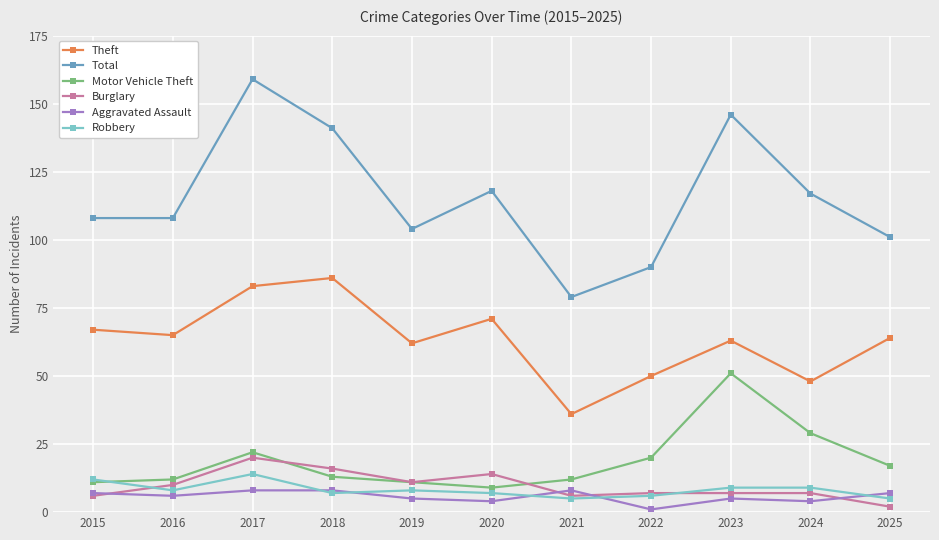

At how many categories does at least one series exceed 119?

3